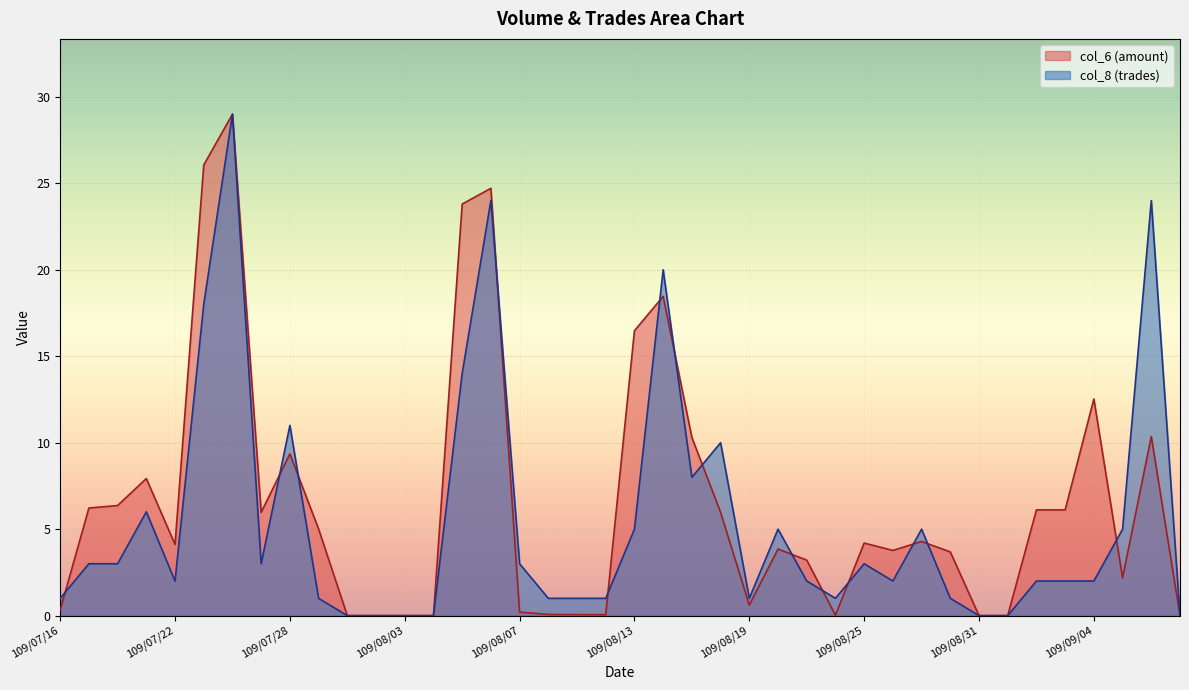

What is the greatest value displayed?

29.0